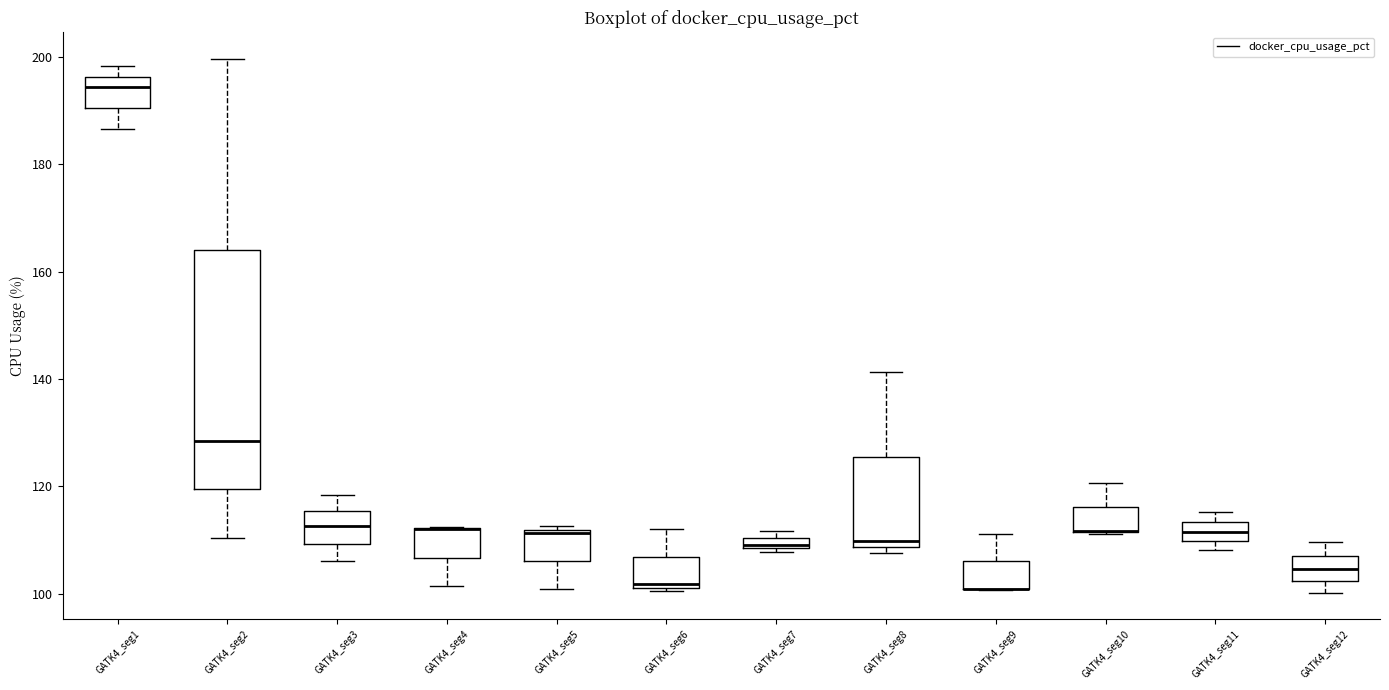

Comparing the boxes themselves (not the whiskers), which one is the tallest?

GATK4_seg2